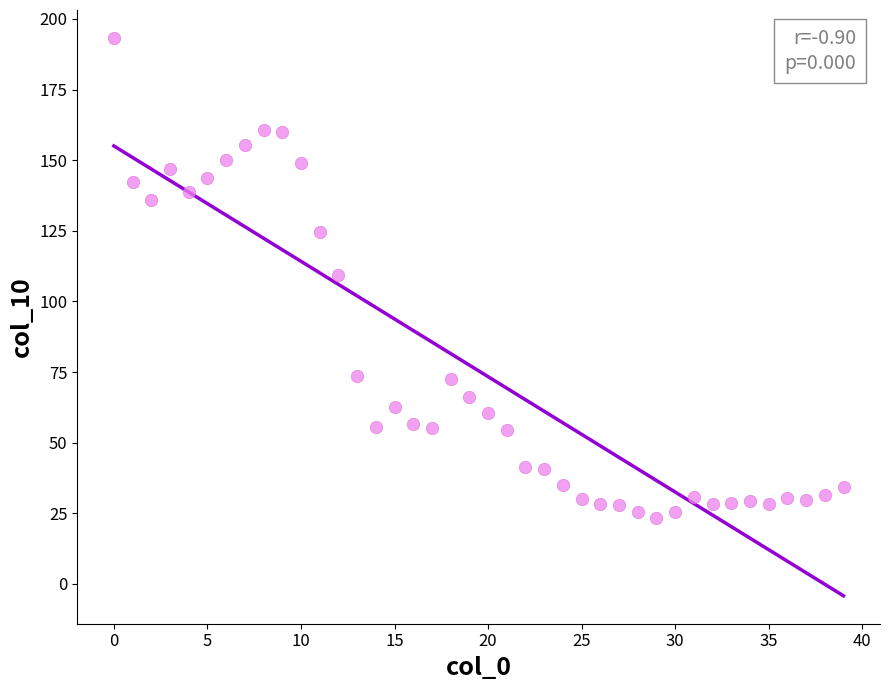

What is the range of Y values (max minus min)?

169.9